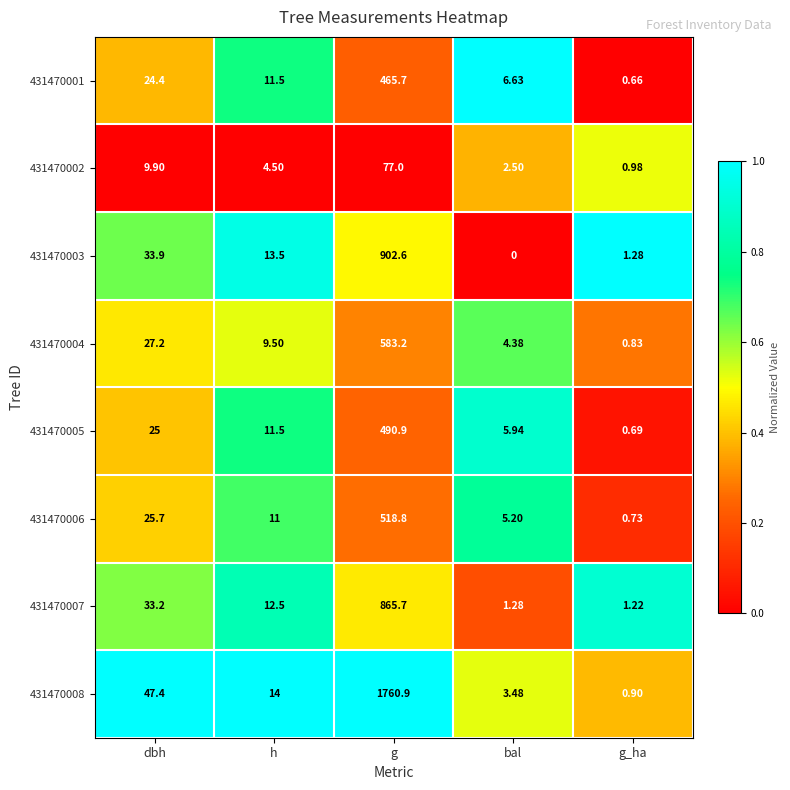

At which category is the sum across all series the highest?

g